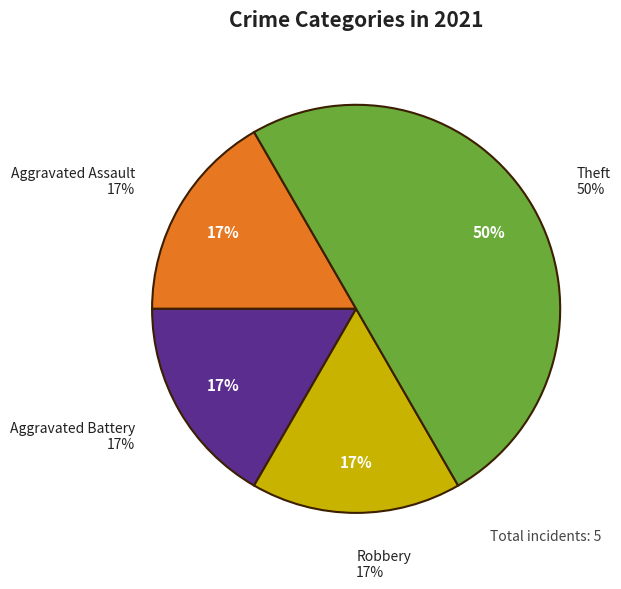

What percentage do Aggravated Battery and Robbery together represent?

33.3%